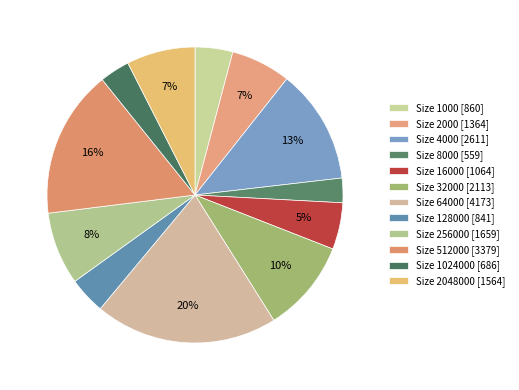

How many slices are in this pie chart?

12